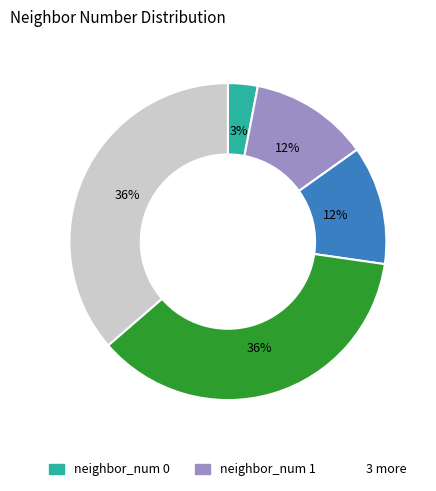

How many segments does this pie chart have?

5